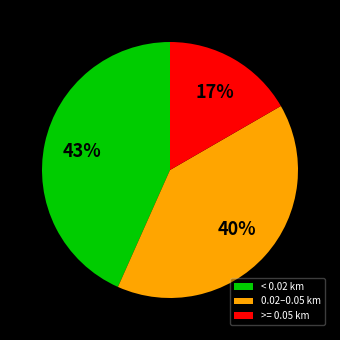

To the nearest percent, what percentage of the pie is >= 0.05 km?

17%